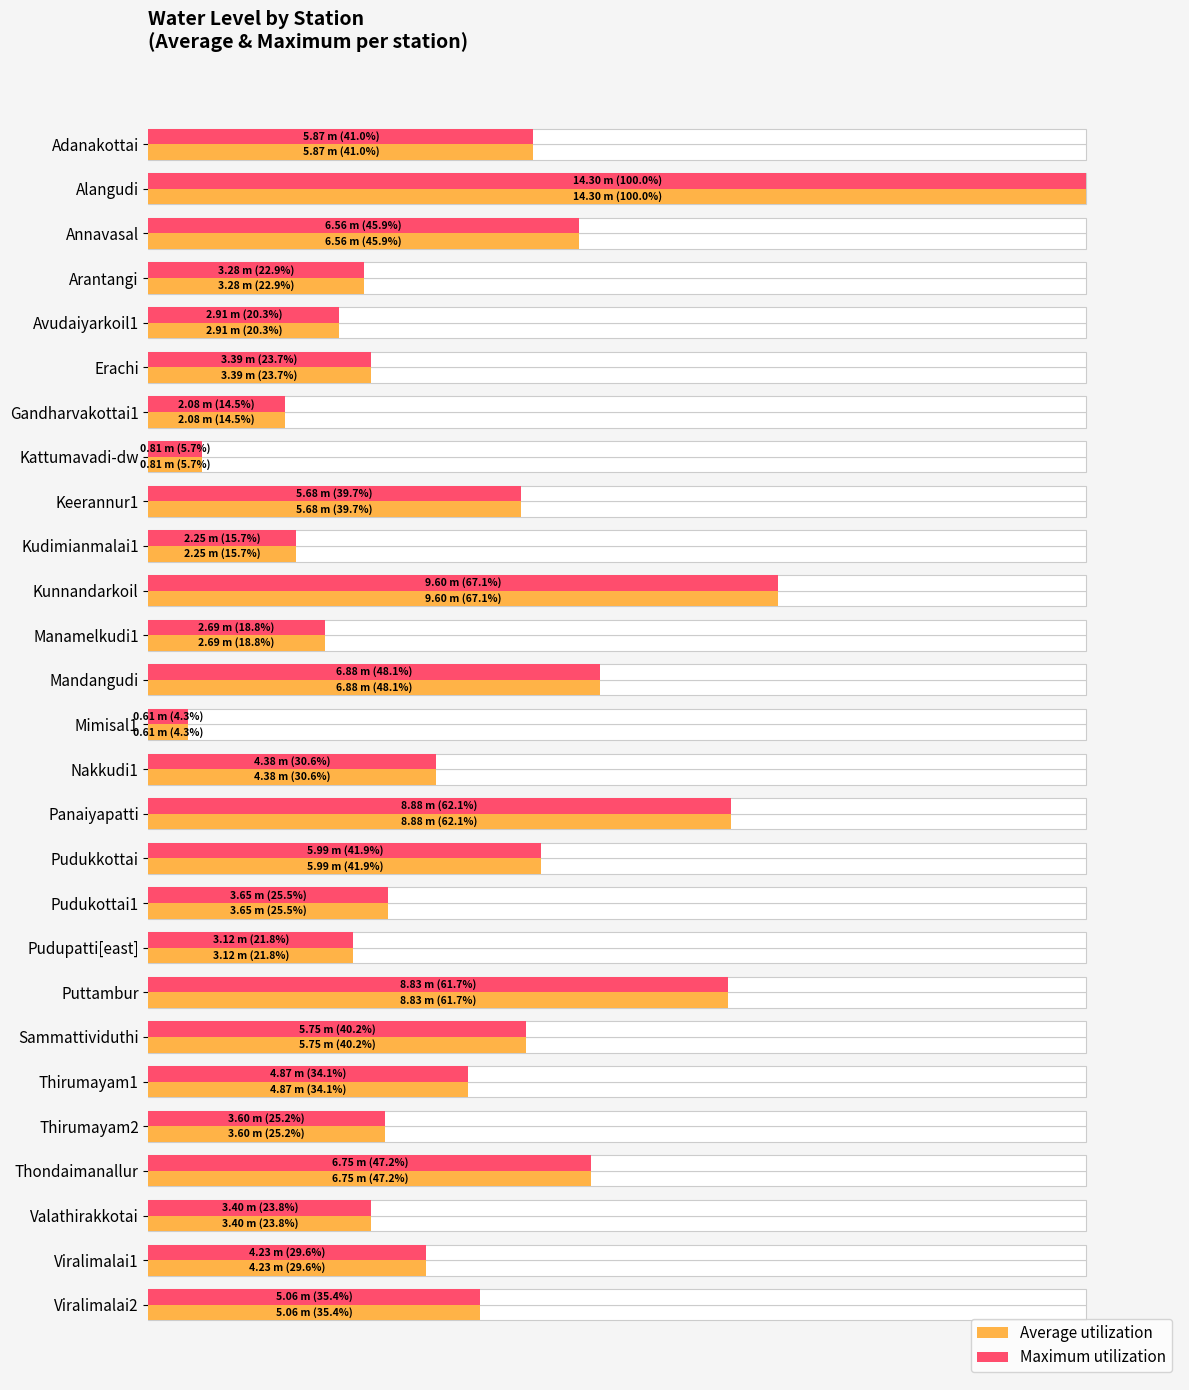

Does the chart contain any negative values?

No